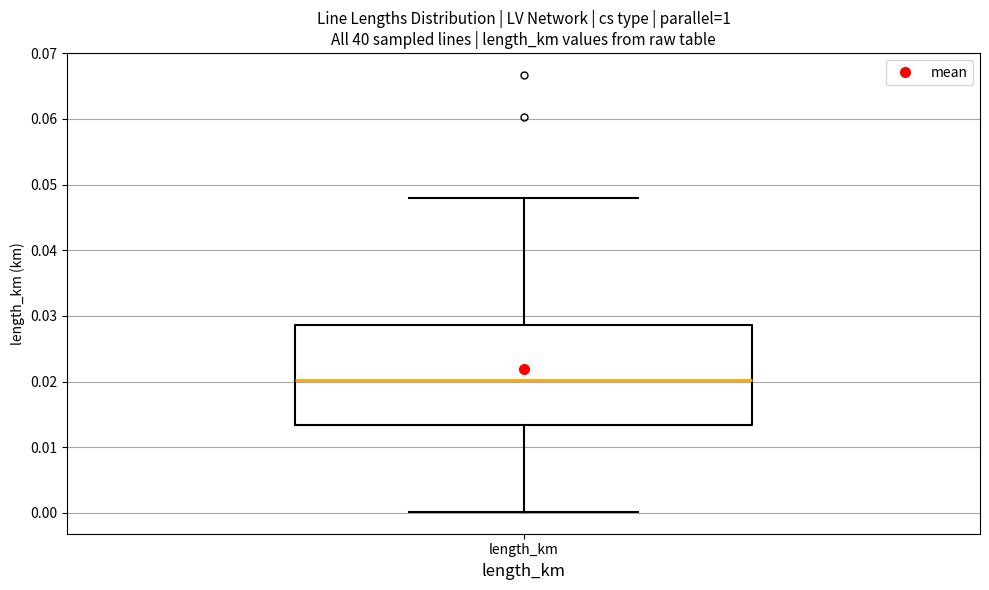

Read this box plot against the y-axis: the position of the median line, the range covered by the box, and the ends of both whiskers. The values are not printed on the chart, so give them approximately, as read against the axis.

median 0.020, box 0.013 to 0.029, whiskers 0.000 to 0.048